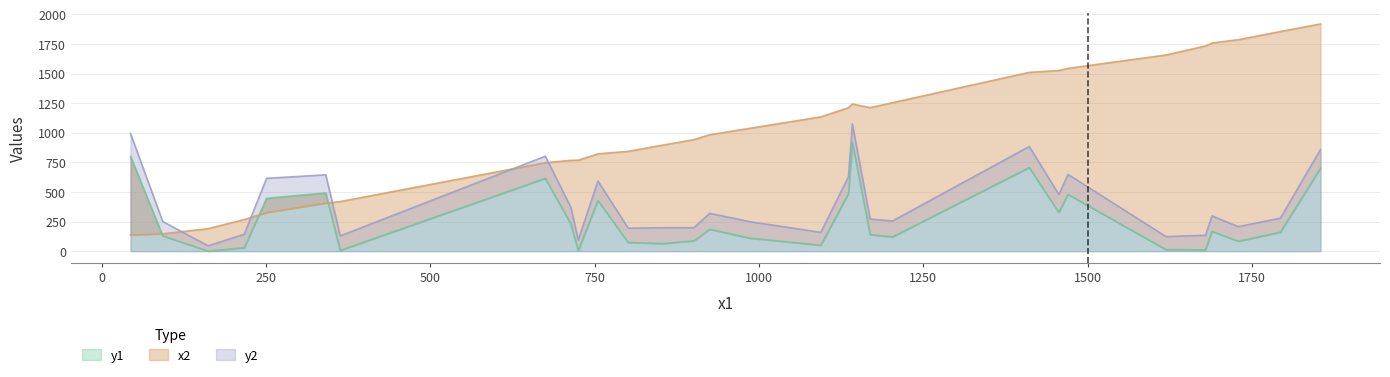

What is the value of the y2 point at the 19th from the left?

249